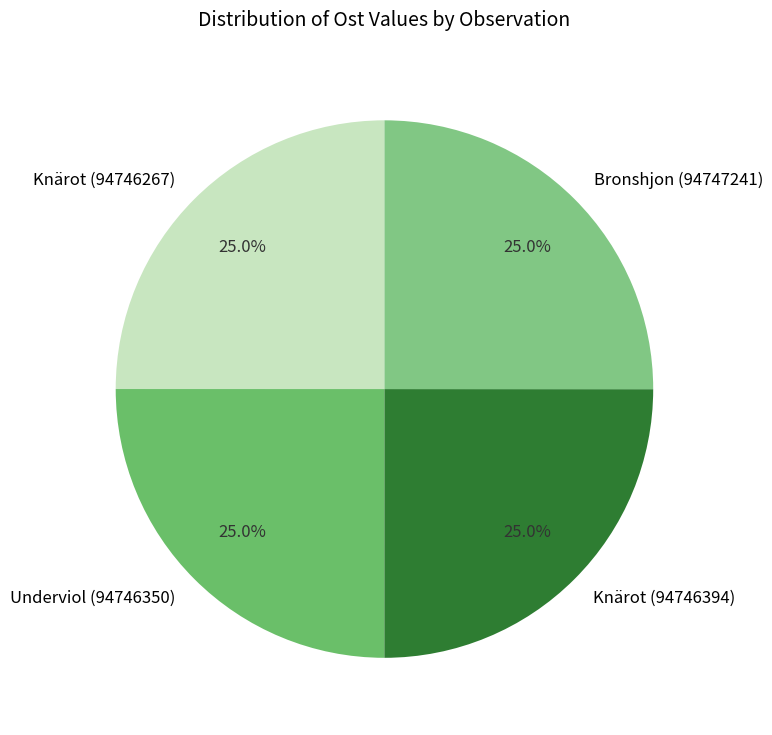

Approximately how many times larger is the value at Bronshjon (94747241) compared to Knärot (94746394)?

1.0